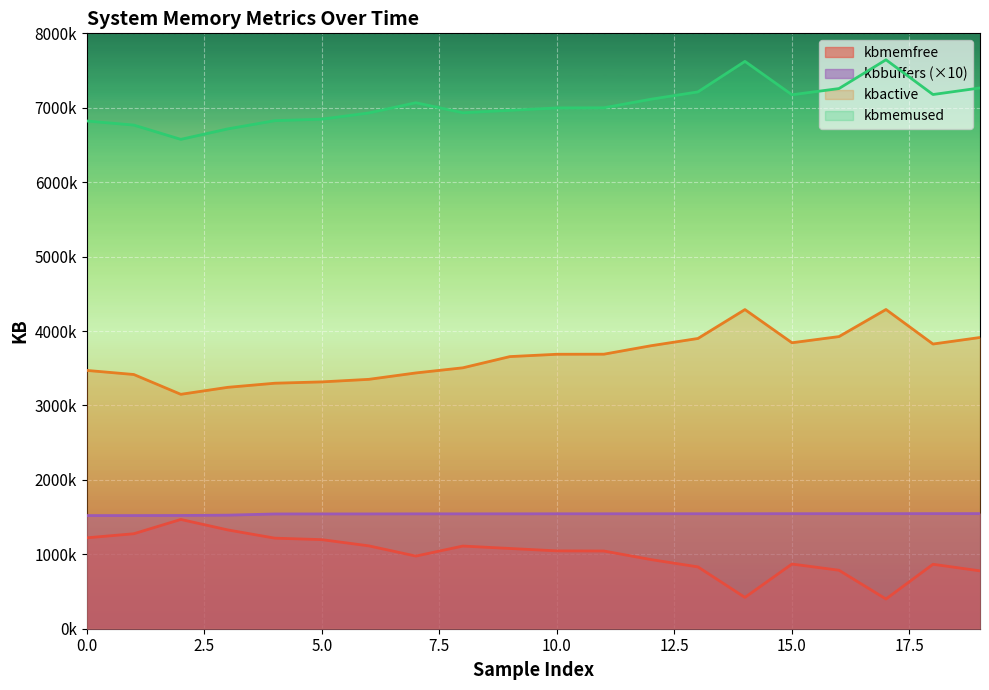

Where does the kbbuffers series first go above 1544160?

11